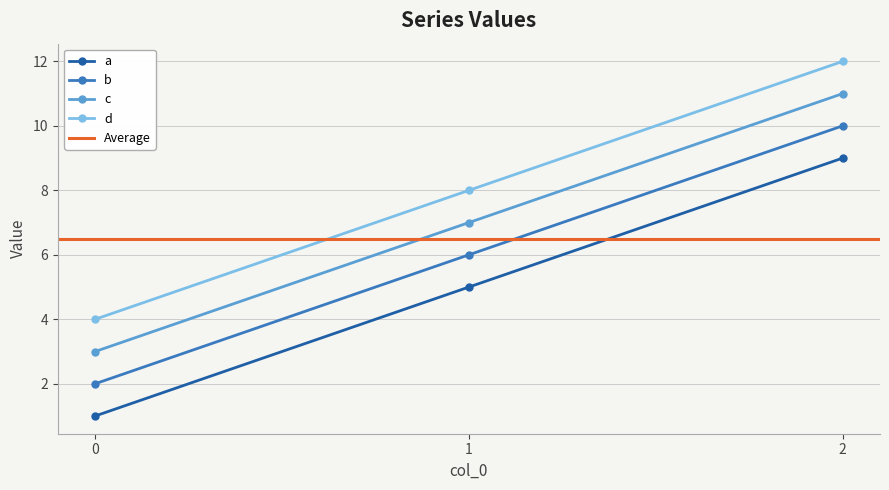

What is the greatest value displayed?

12